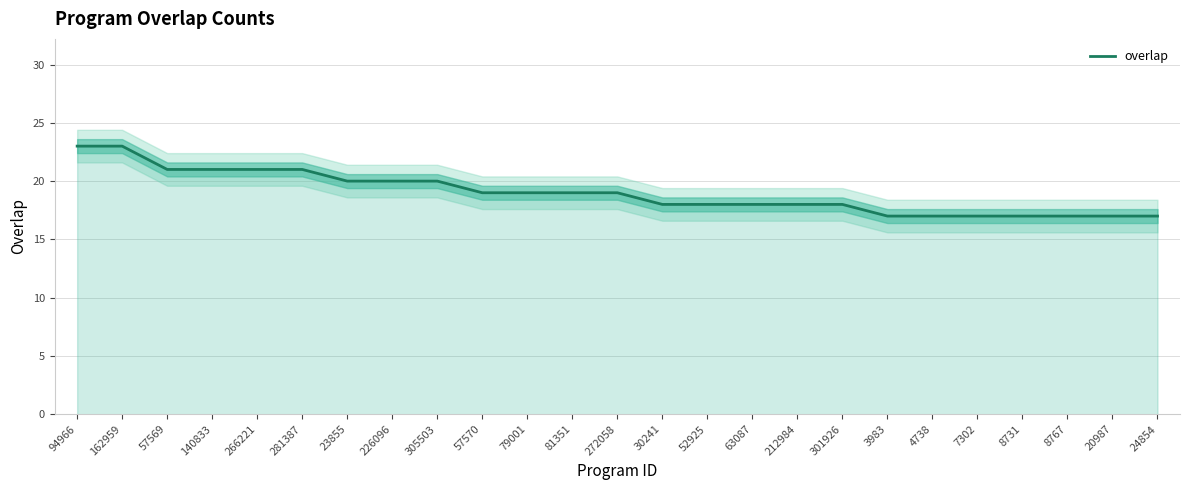

What is the change in value from 272058 to 24854?

-2